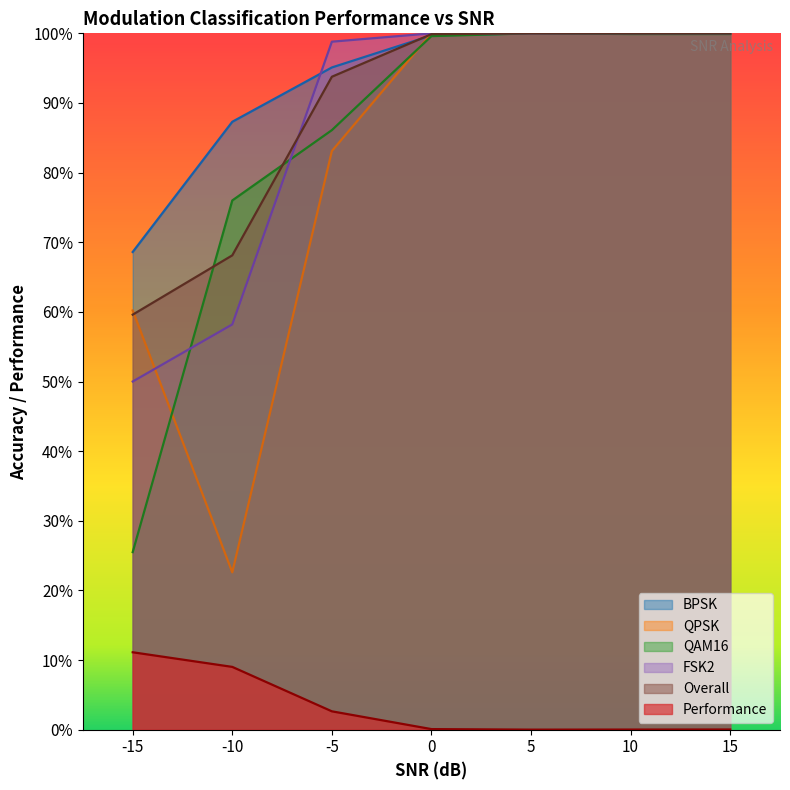

True or false: QPSK and Performance intersect in this chart.

False